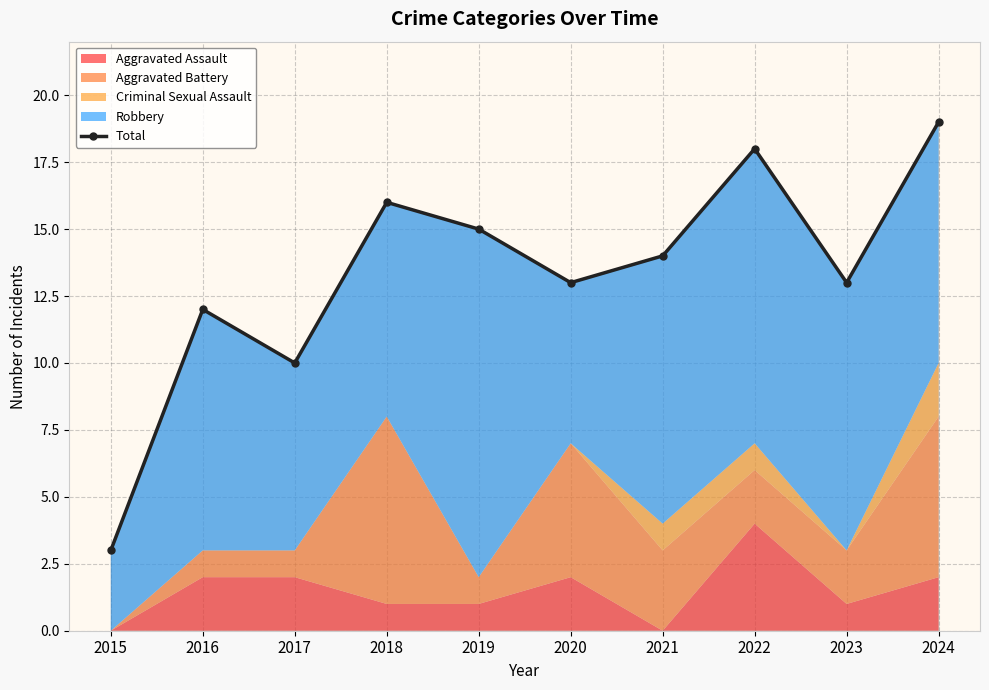

What is the ratio of the value at 2020 to the value at 2019?

0.9